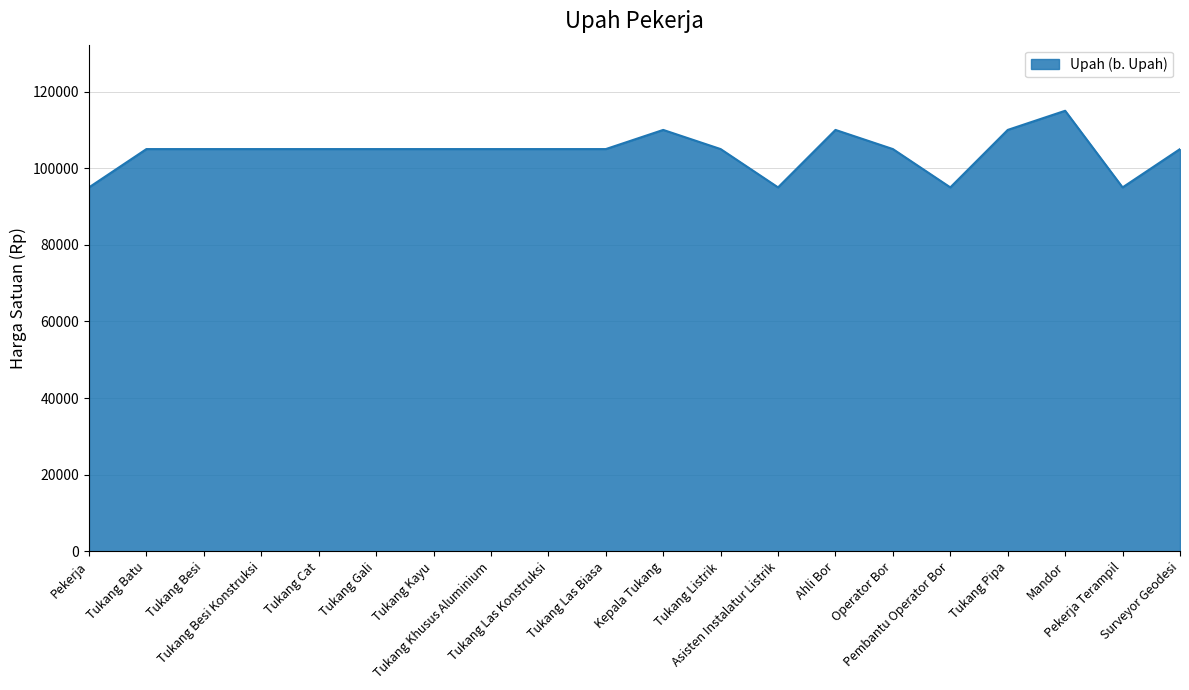

What is the maximum value shown in the chart?

115000